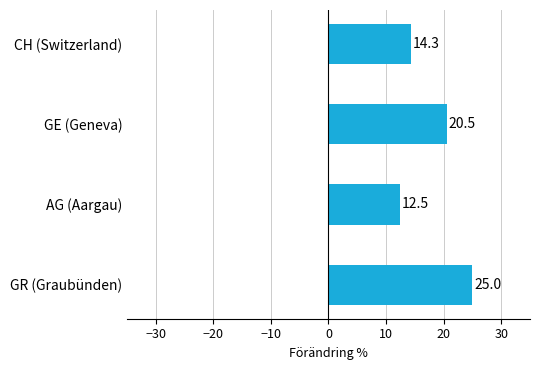

List the labels in order of value, largest first.

GR (Graubünden), GE (Geneva), CH (Switzerland), AG (Aargau)